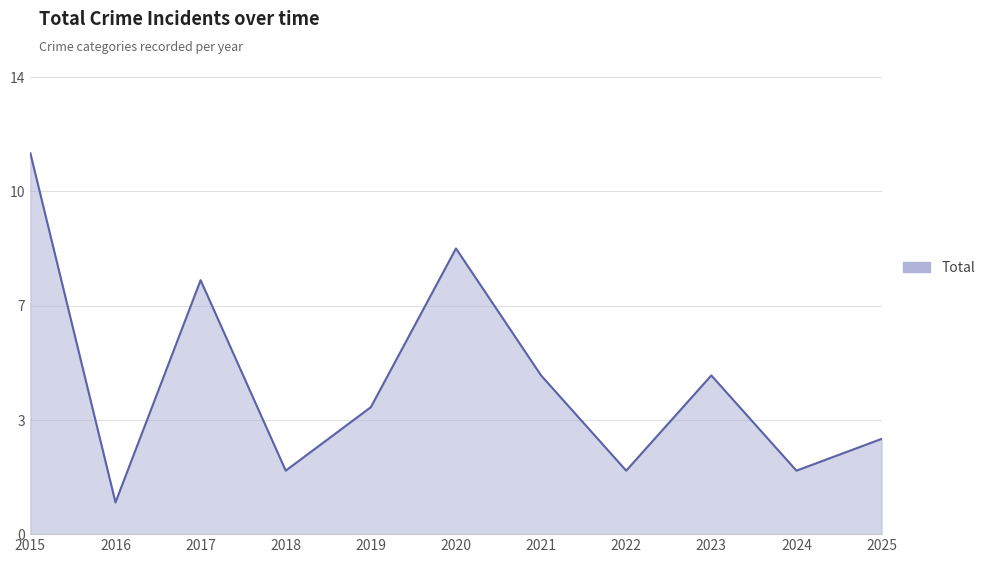

Does the chart display data point markers on the line(s)?

No